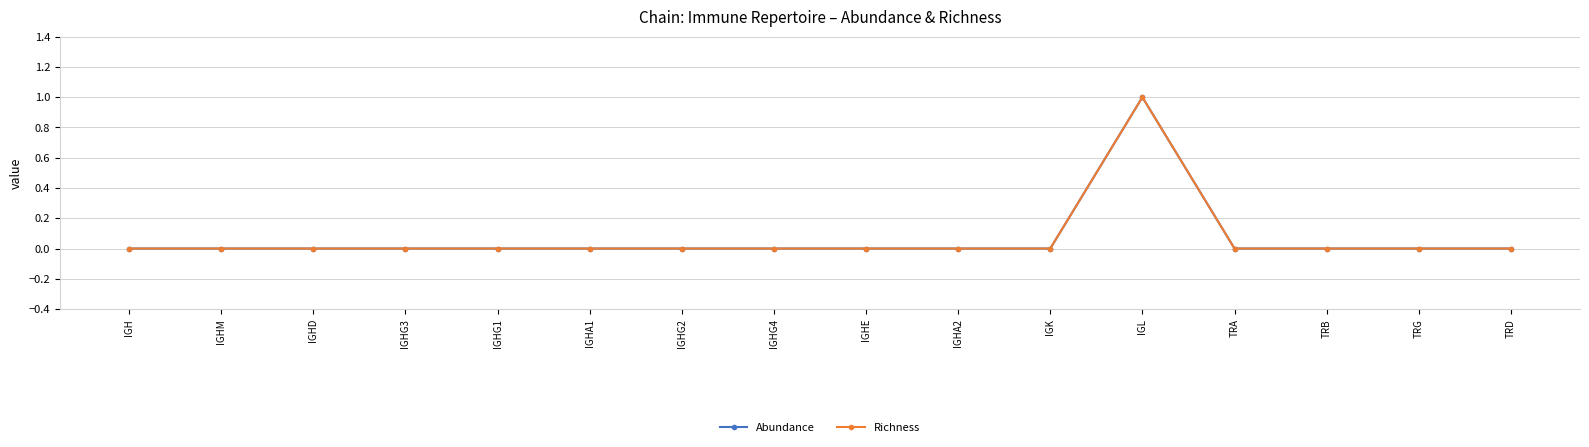

What is the label of the 14th point from the right?

IGHD